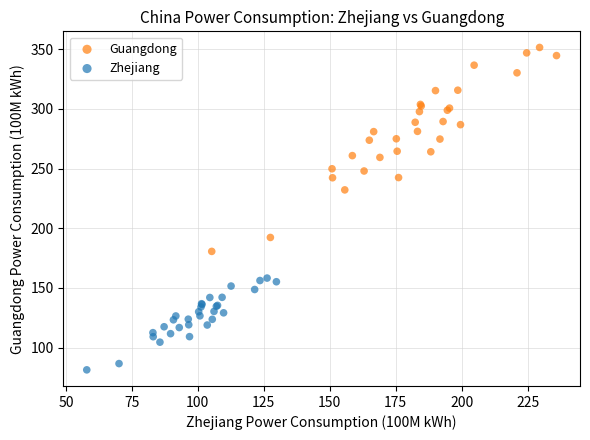

Which series reaches the maximum Y coordinate?

Guangdong